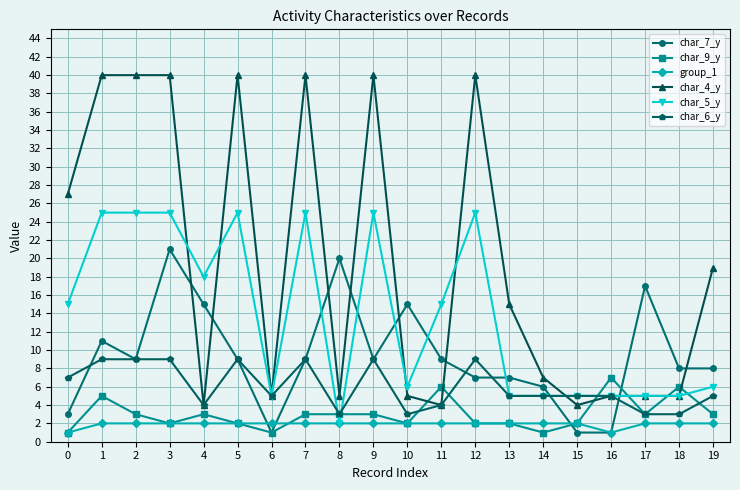

What is the value of the char_7_y point at the 6th from the left?

9